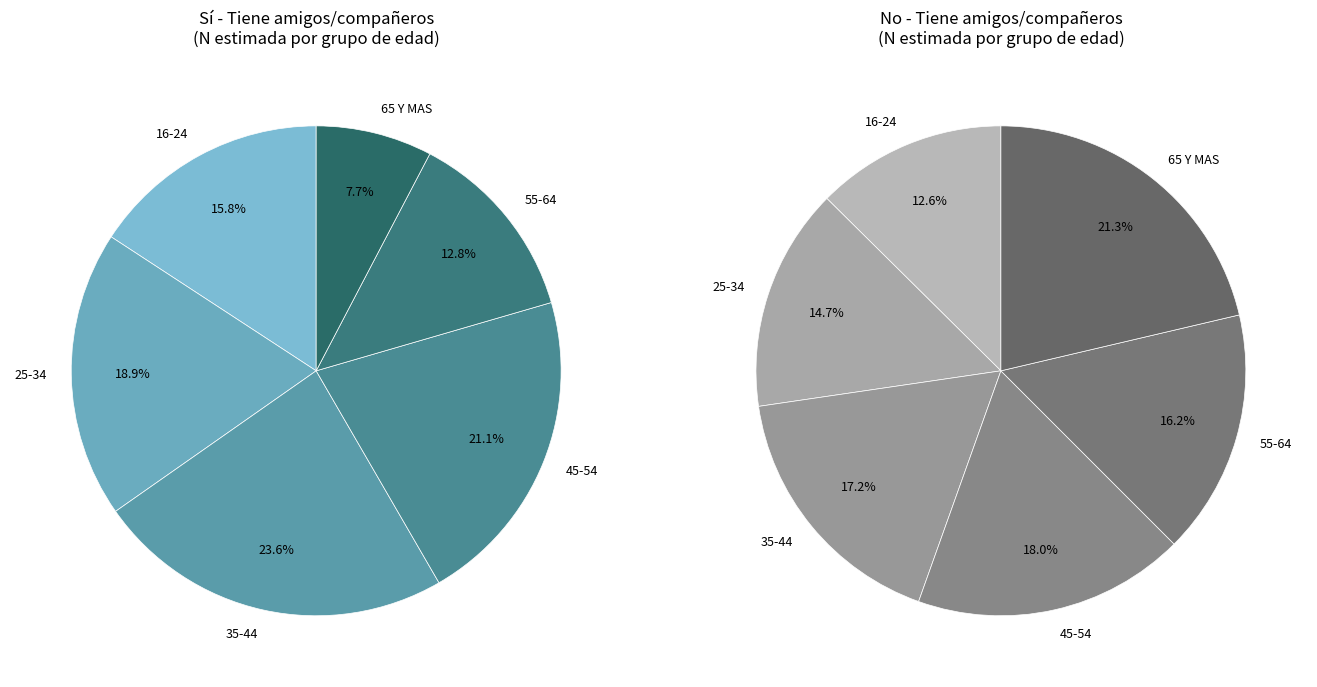

Rank the series at 65 Y MAS from highest to lowest value.

No, Sí